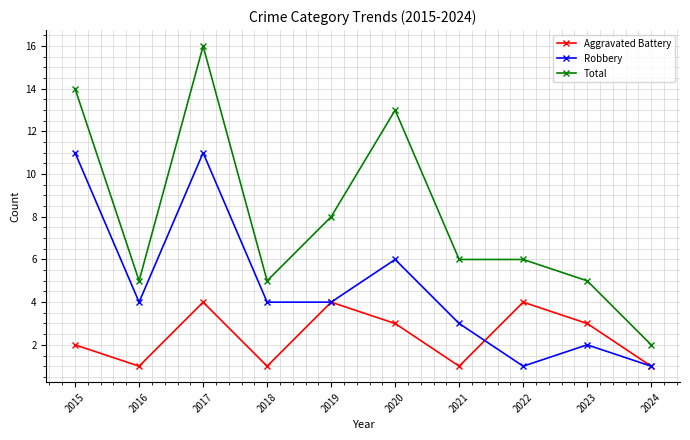

What is the spread (max minus min) of values at 2016?

4